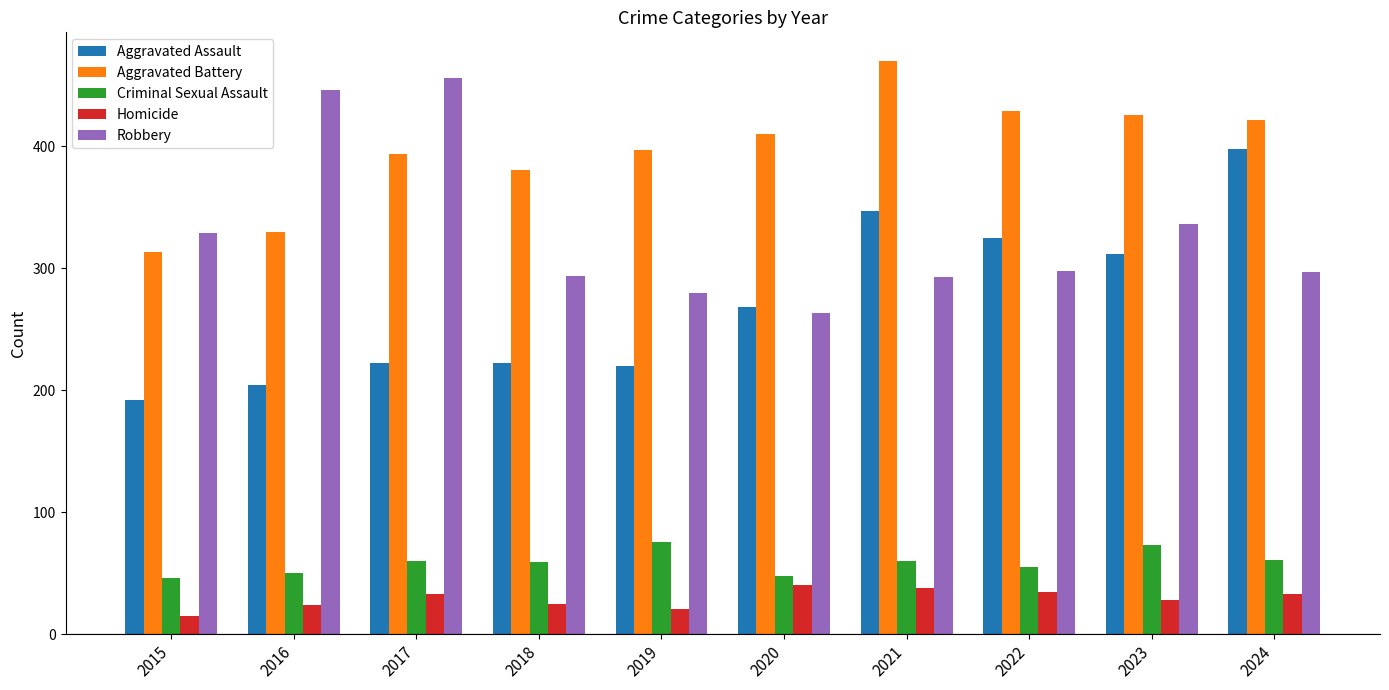

What is the difference between the highest and lowest values at 2015?

314